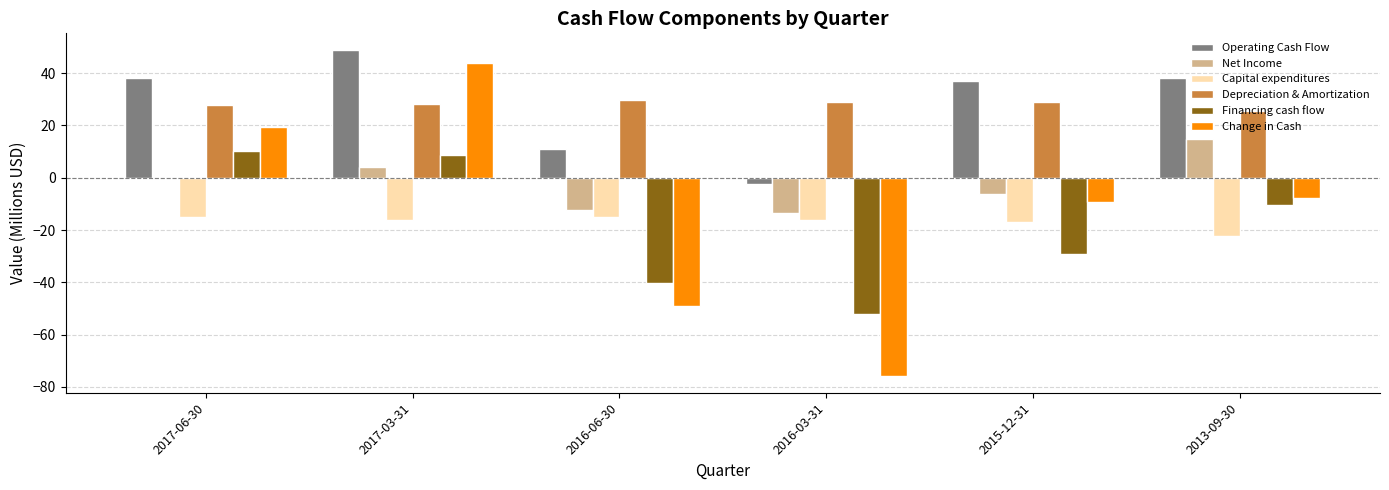

What is the average value of the Change in Cash series?

-13.1